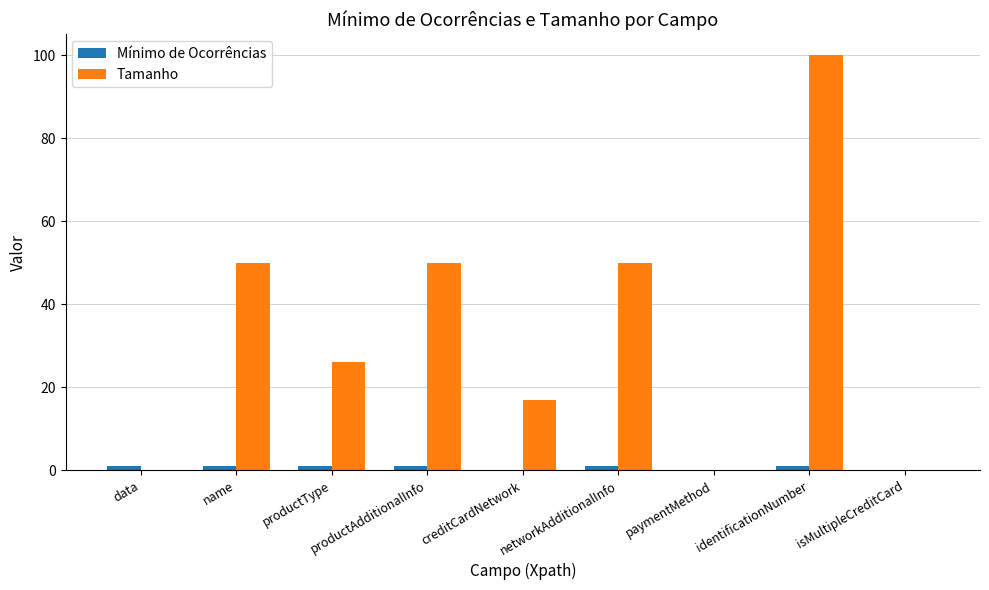

True or false: Tamanho has a value of 16 at networkAdditionalInfo.

False